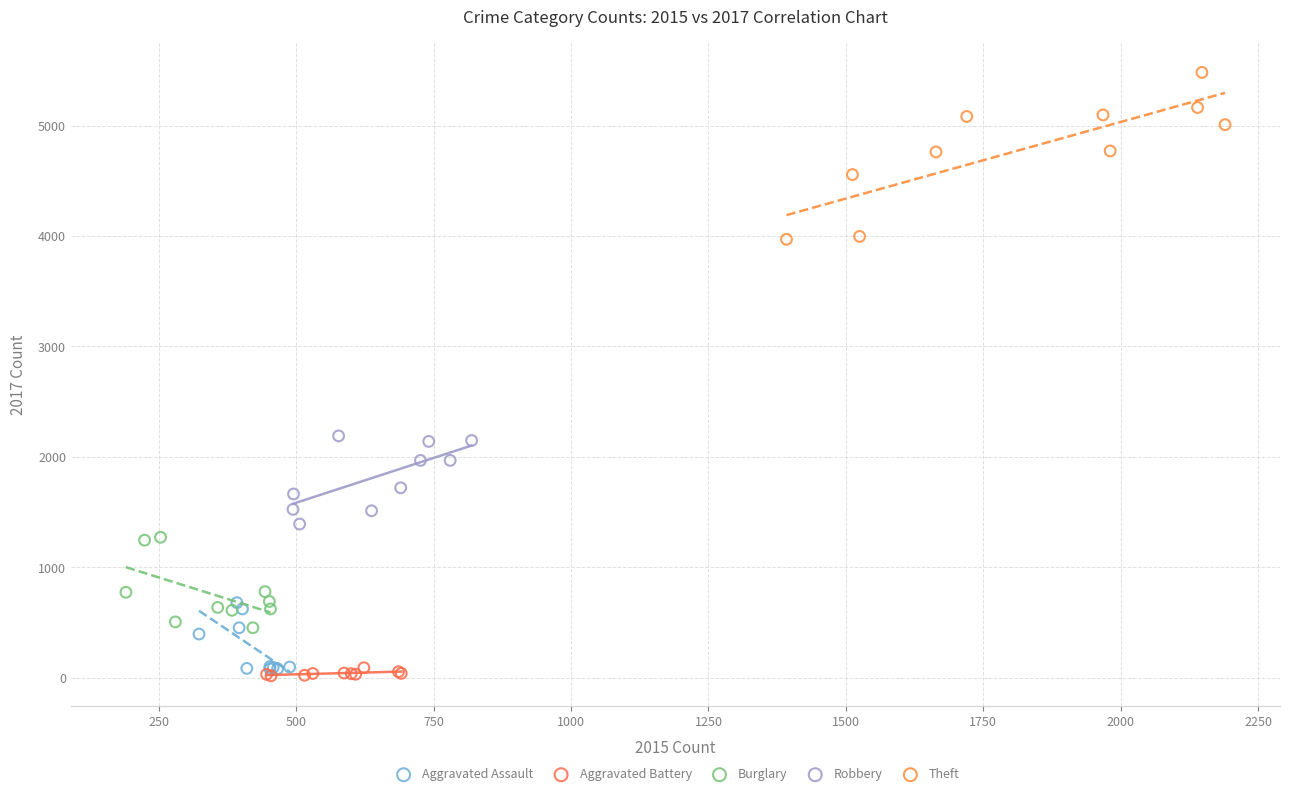

Which series has the widest spread of Y values?

Theft